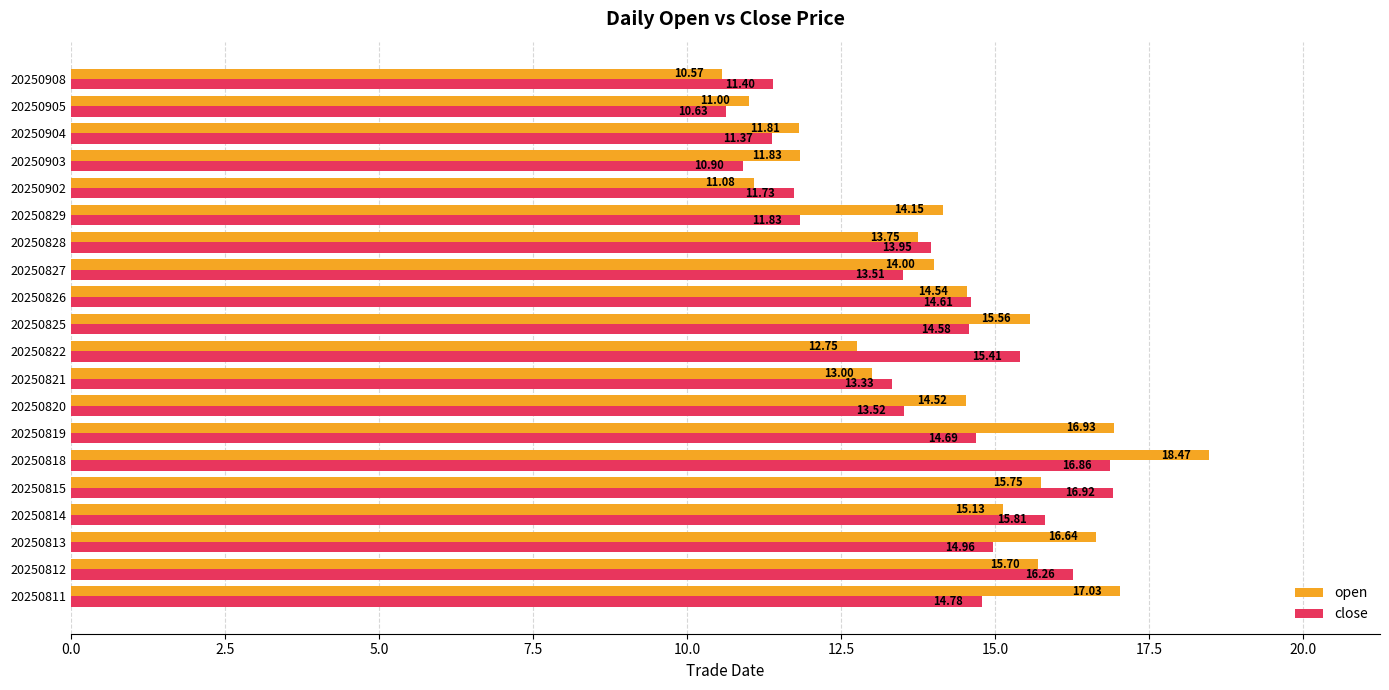

At which category is the sum across all series the highest?

20250818